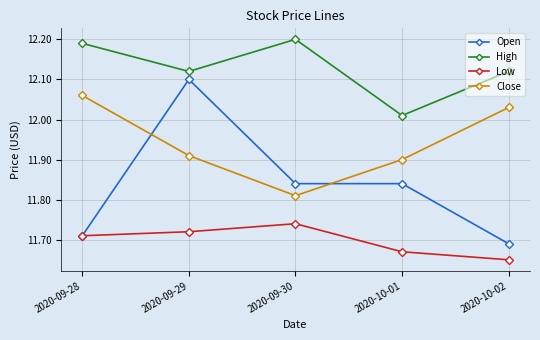

What is the label of the 5th point from the right?

2020-09-28